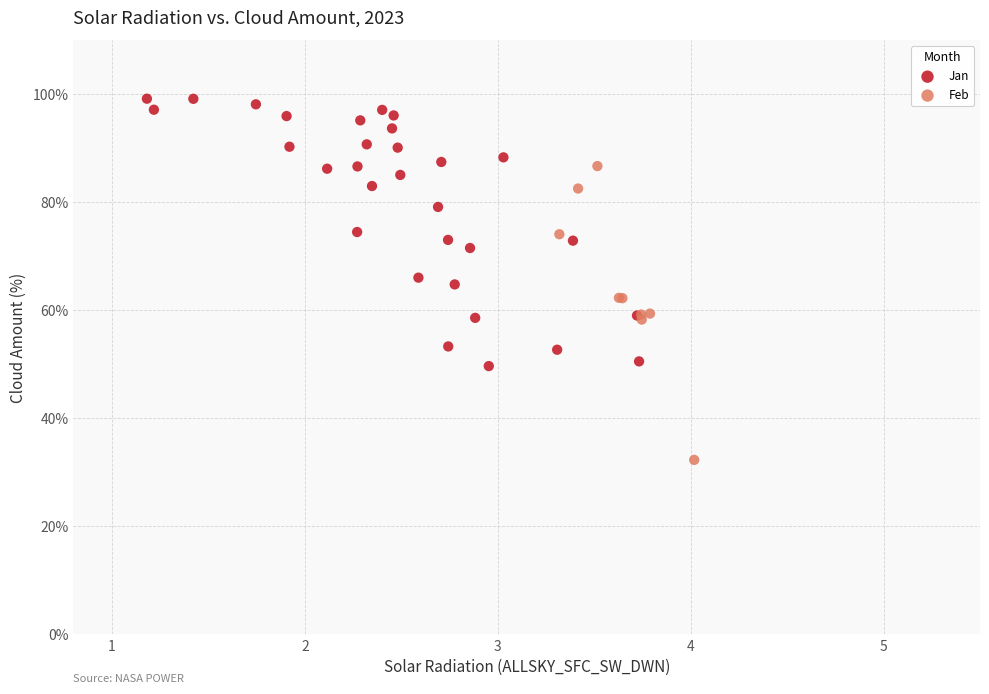

Which series contains the lowest Y value?

Feb